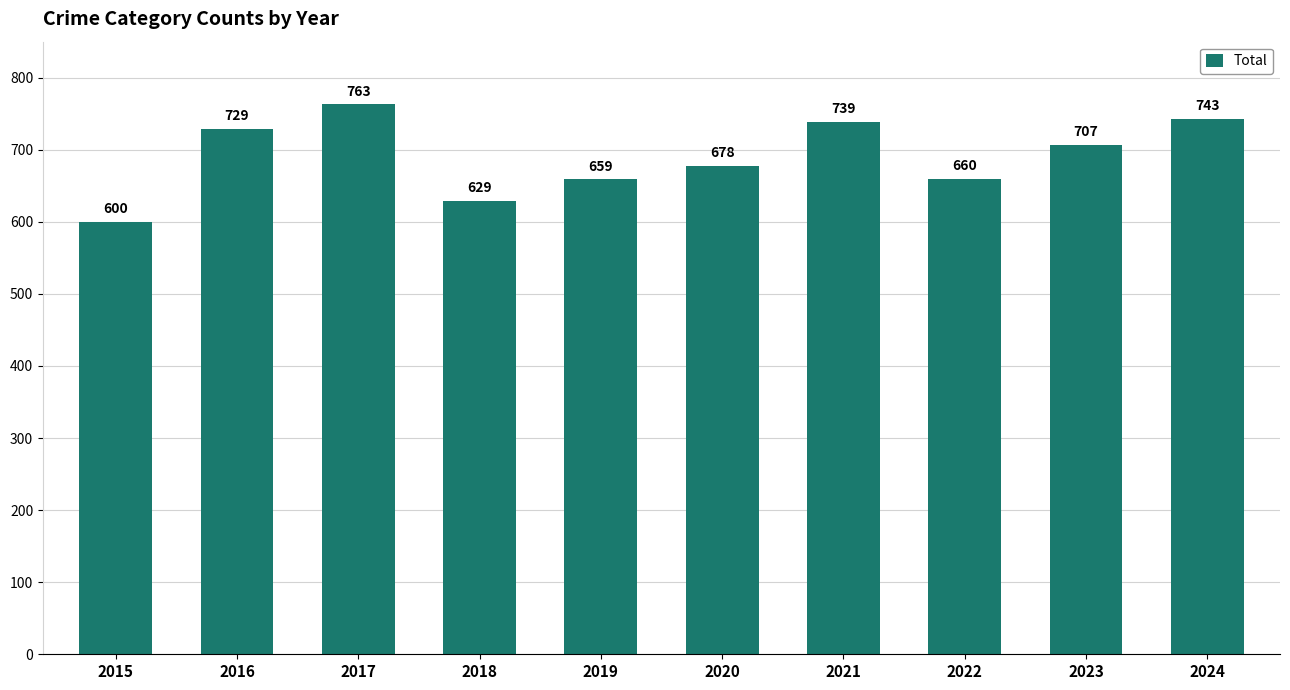

What is the approximate value at 2021?

739